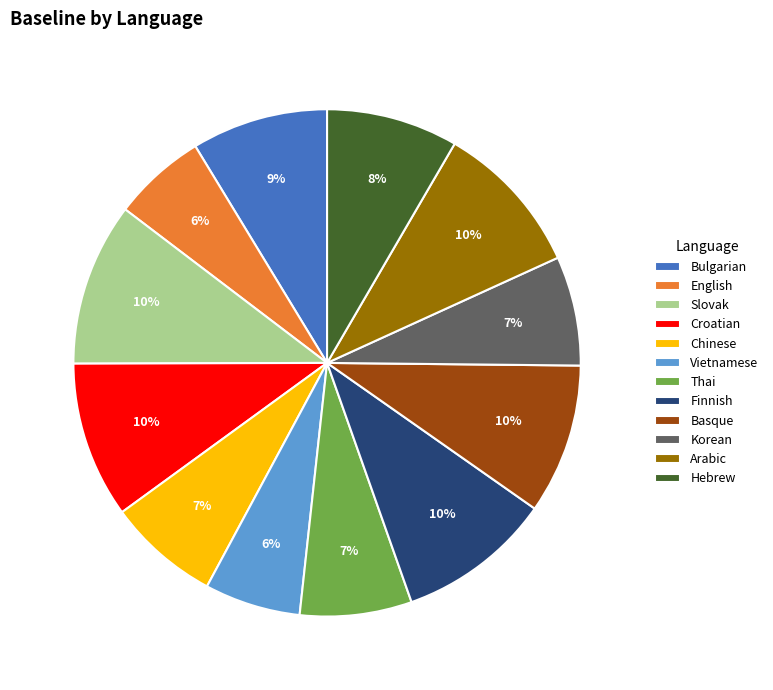

Count the number of slices in the pie.

12